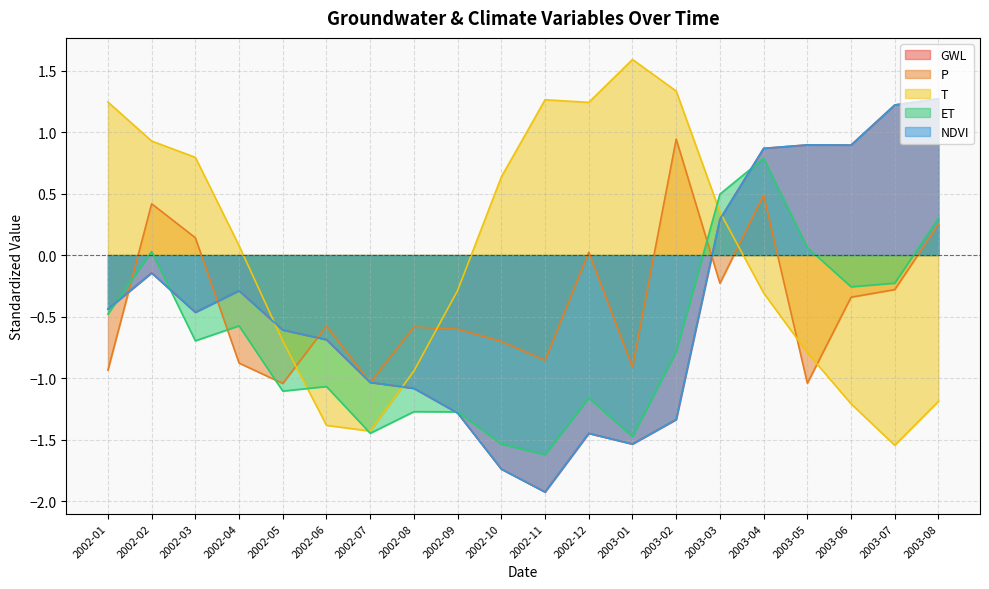

Count the number of categories in the chart.

20